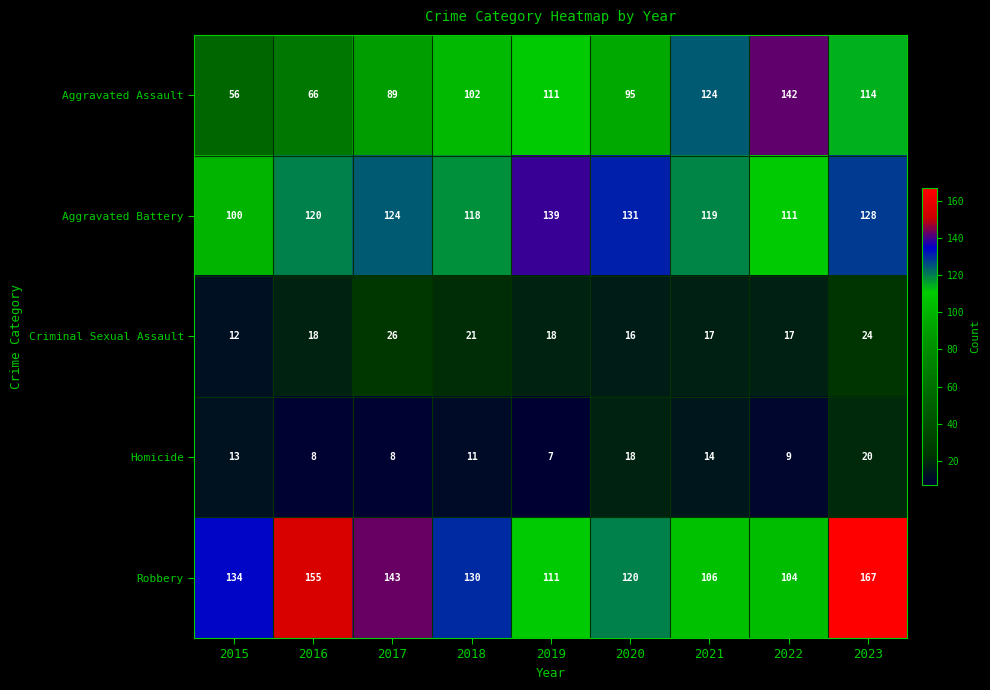

At which category is the sum across all series the highest?

2023